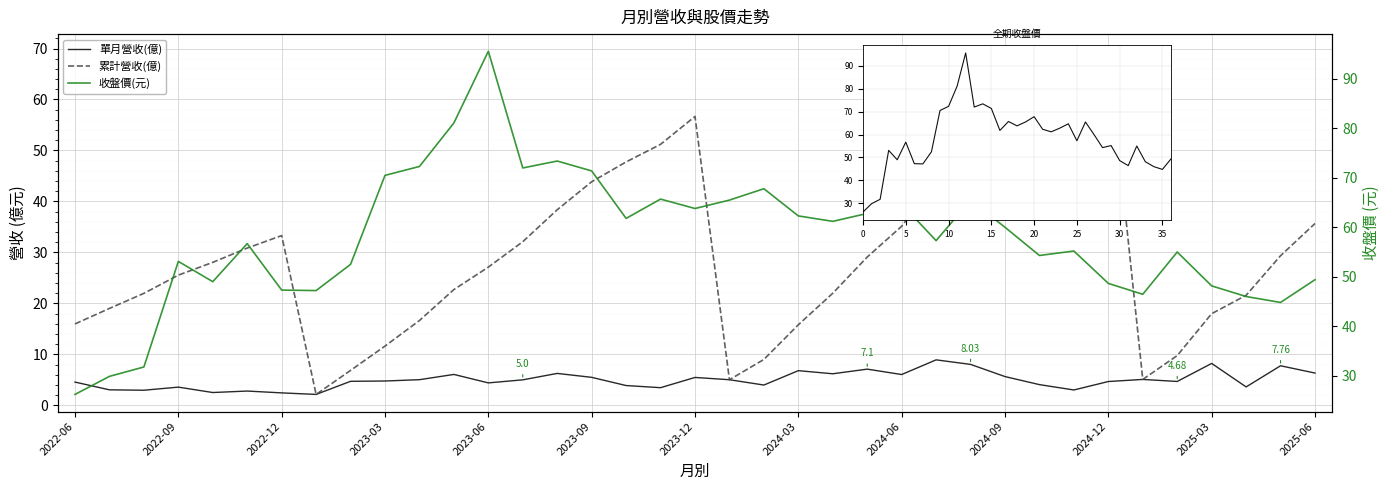

Between 32 and 16, which is larger?

32